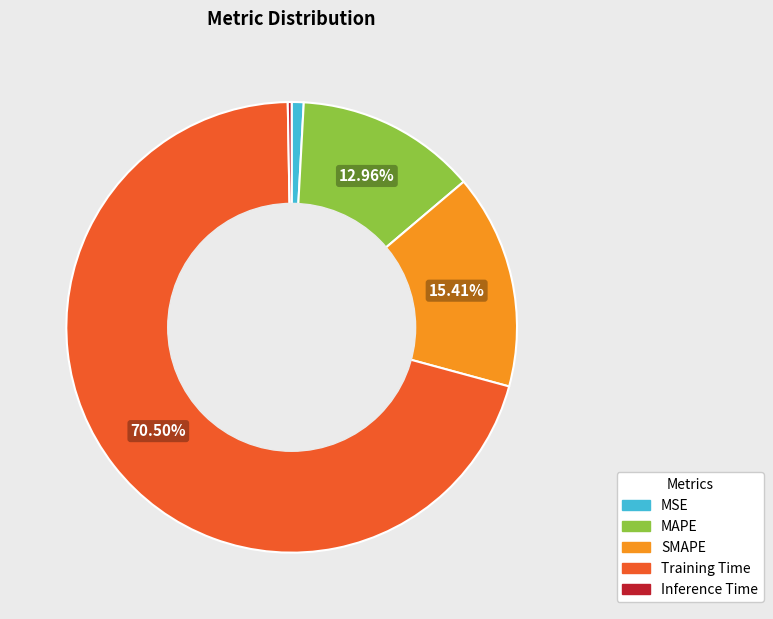

Which category accounts for the majority?

Training Time